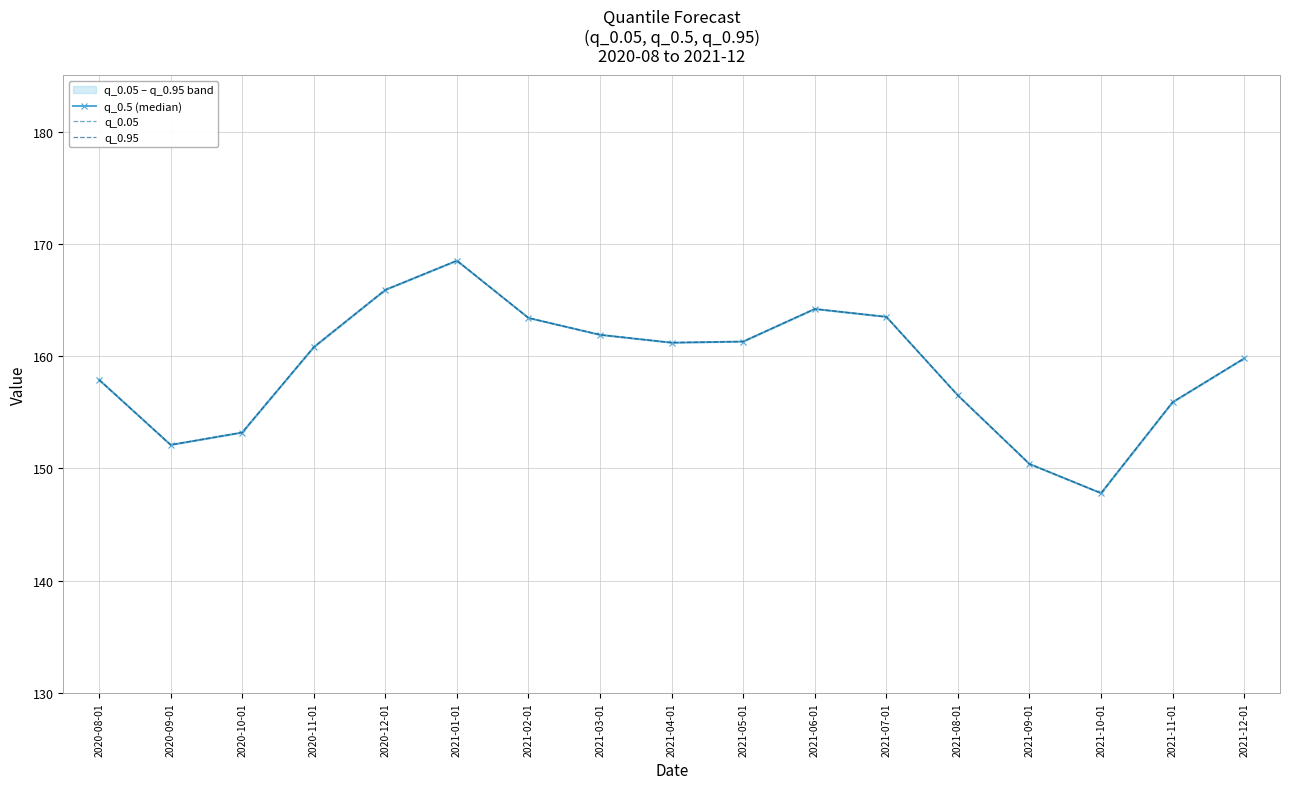

Where is q_0.05 nearest to the value 158?

2020-08-01